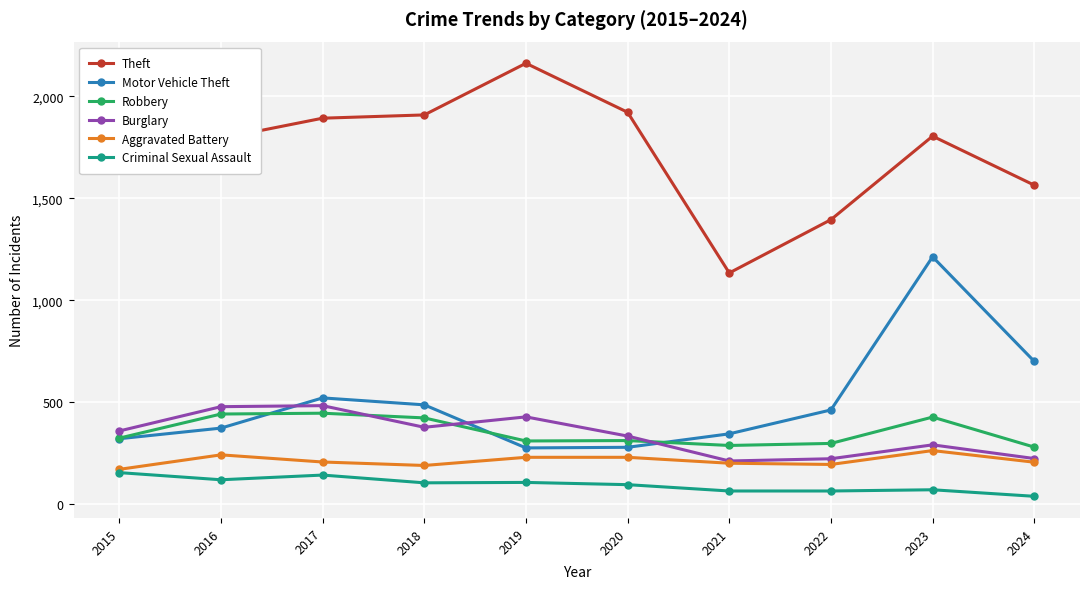

Does the chart display data point markers on the line(s)?

Yes